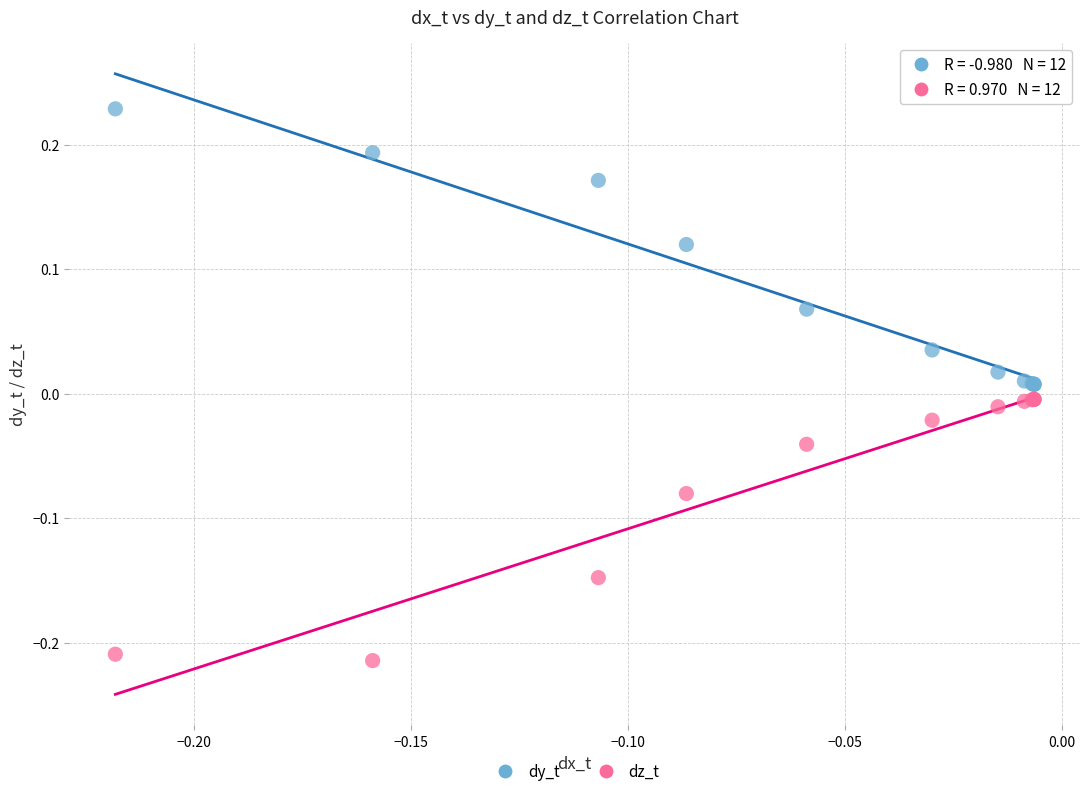

Which series reaches the maximum Y coordinate?

dy_t